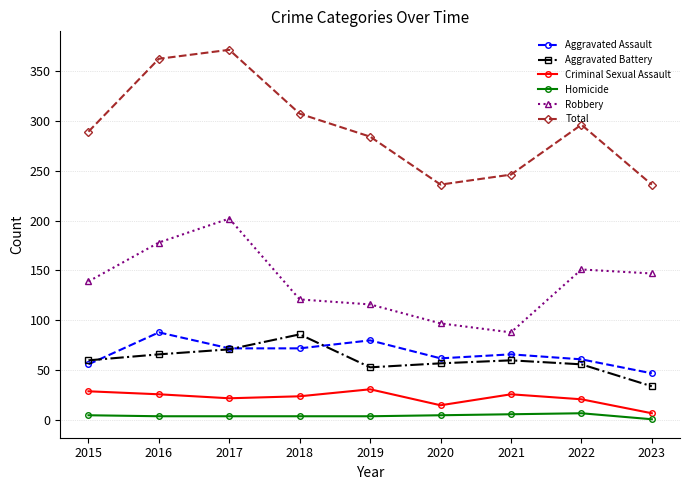

What is the average value of the Aggravated Battery series?

60